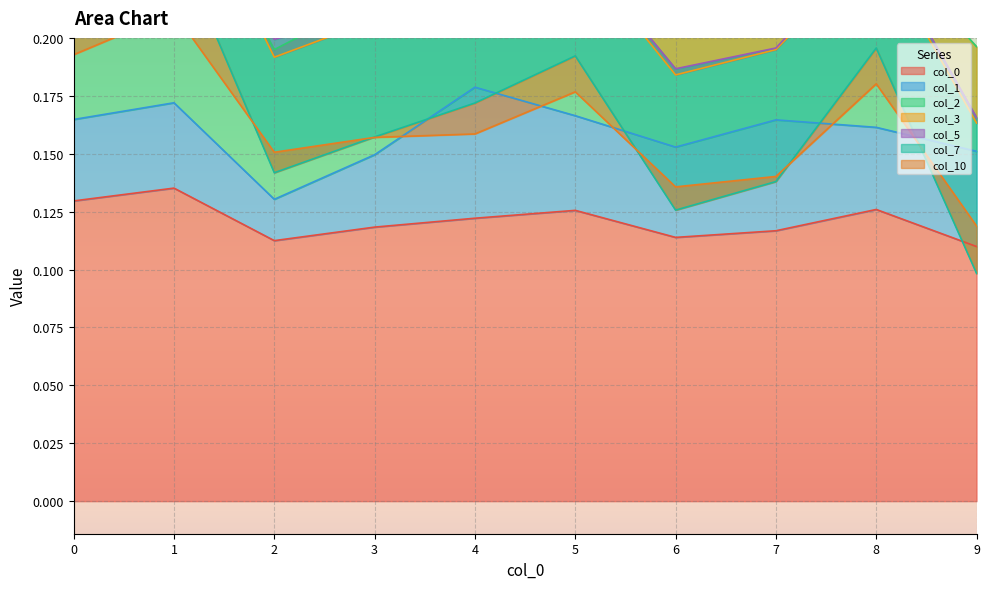

Which has a higher value, 7 or 4?

4